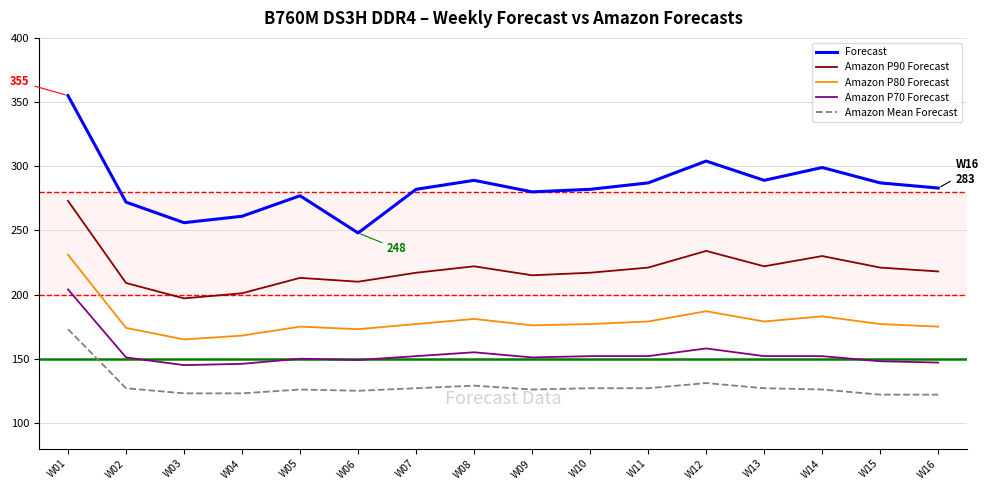

What is the lowest value of the Forecast series?

248